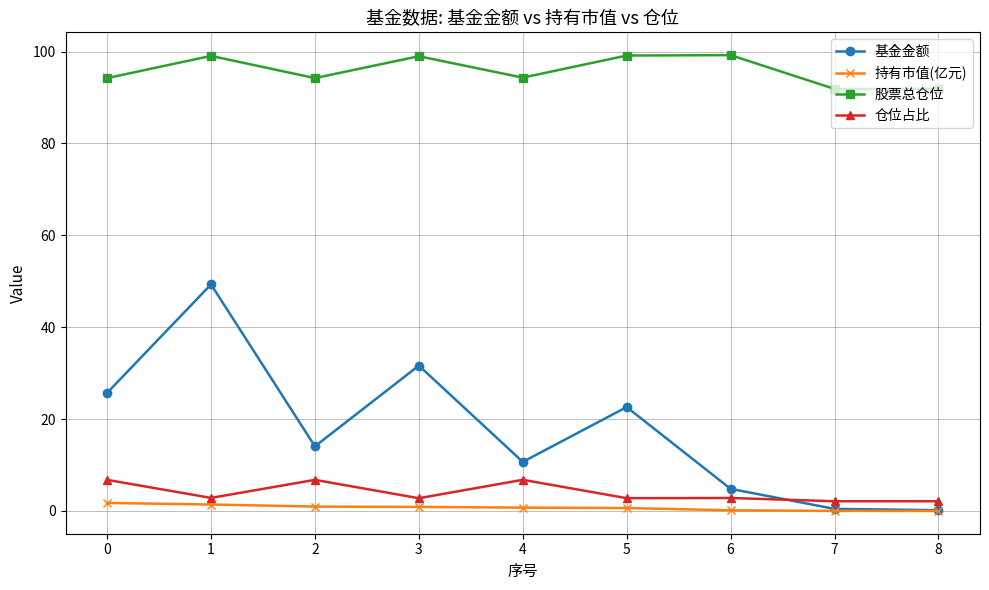

True or false: 持有市值(亿元) and 股票总仓位 intersect in this chart.

False